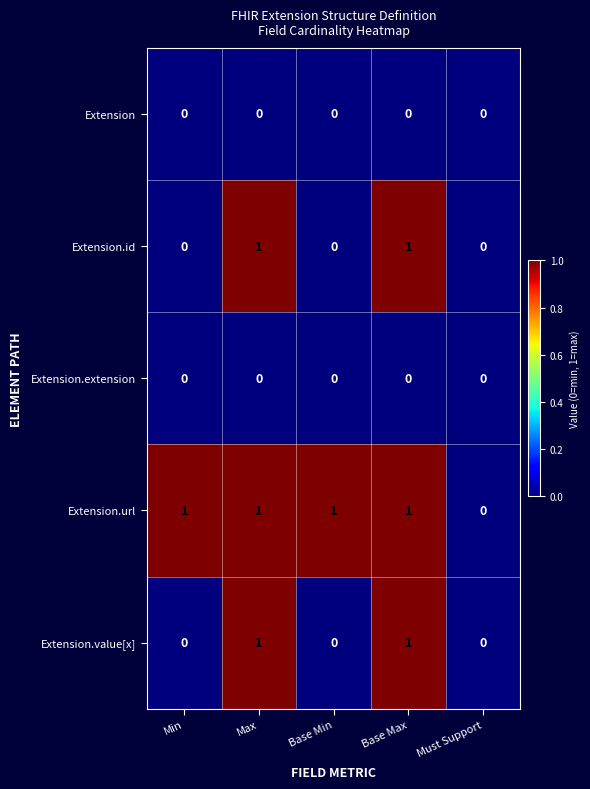

Count the number of data series in this chart.

5